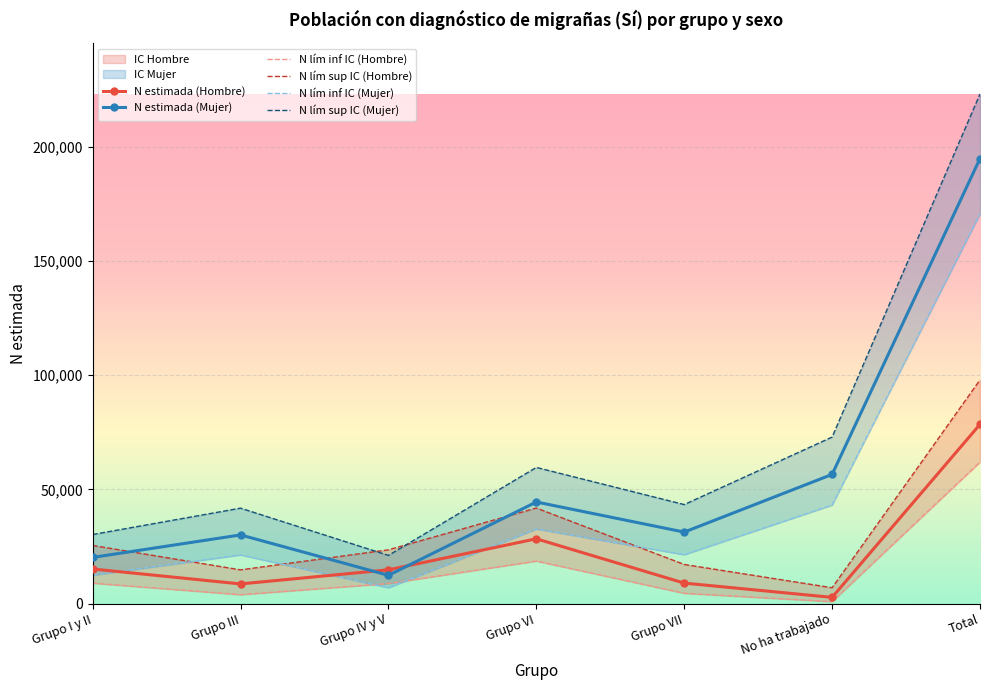

What is the minimum value shown in the chart?

843